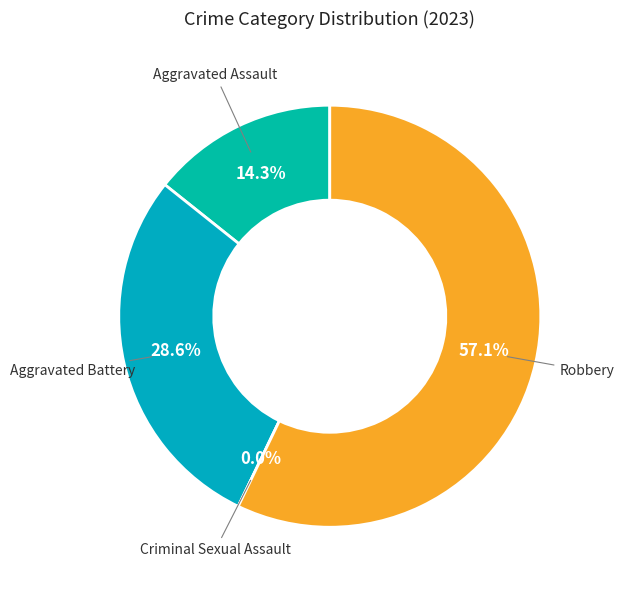

How much of the chart is everything except Robbery?

42.9%